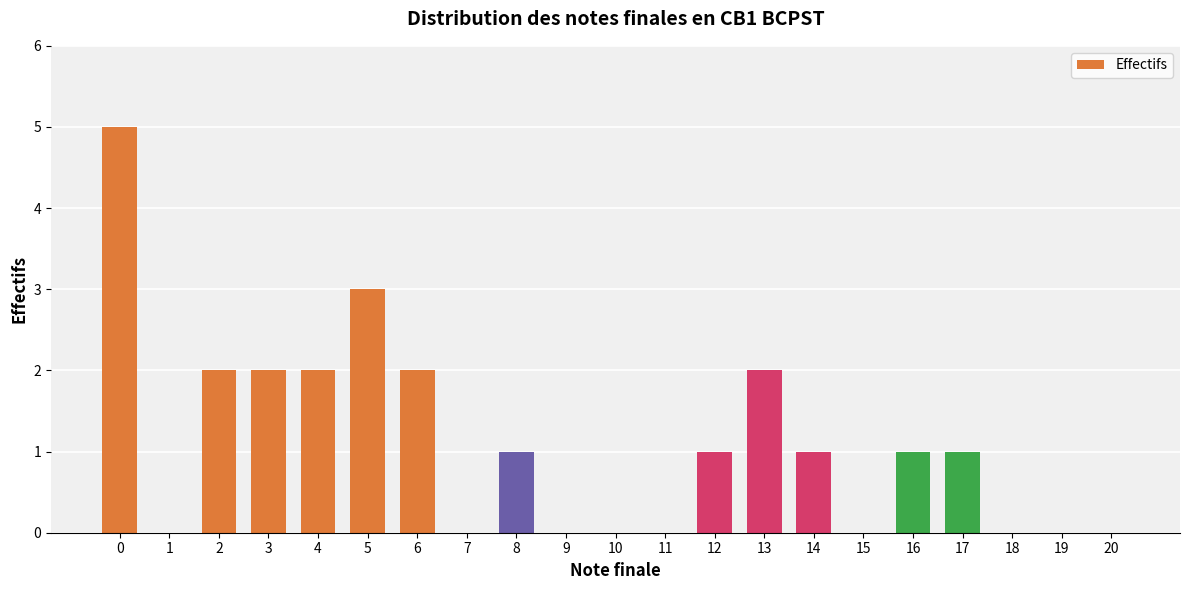

Count the number of data series in this chart.

1